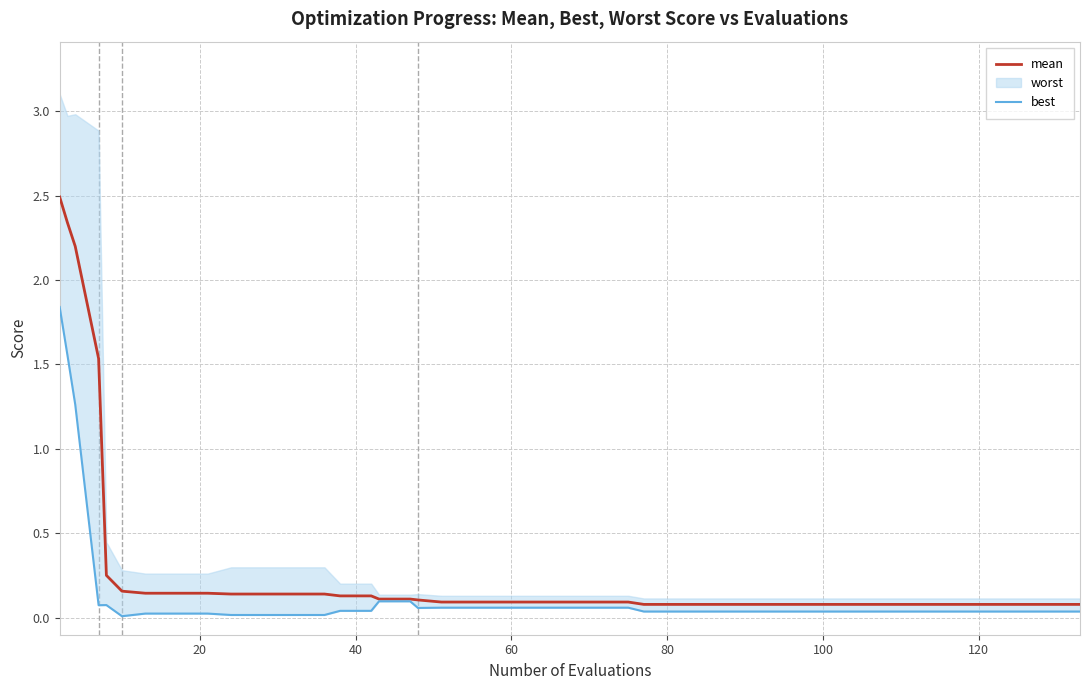

What is the maximum value shown in the chart?

2.5